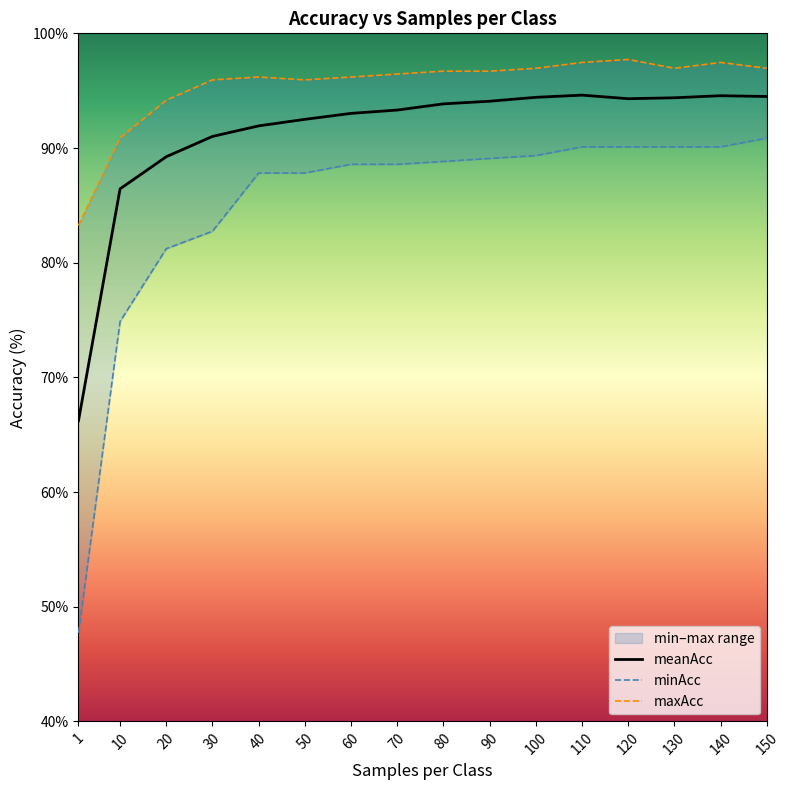

Is this an area chart (filled region under the line)?

No